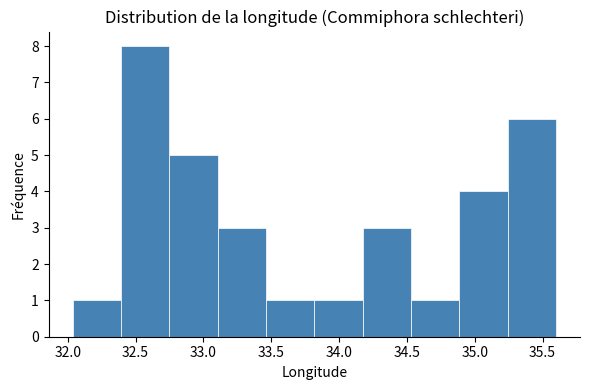

Reading left to right, list every bar in this chart as the range it spans on the x-axis followed by its height. Neither the bar edges nor the heights are printed on the chart, so give them approximately, as read against the axes.

32.05 to 32.40: 1
32.40 to 32.75: 8
32.75 to 33.10: 5
33.10 to 33.45: 3
33.45 to 33.80: 1
33.80 to 34.15: 1
34.15 to 34.55: 3
34.55 to 34.90: 1
34.90 to 35.25: 4
35.25 to 35.60: 6